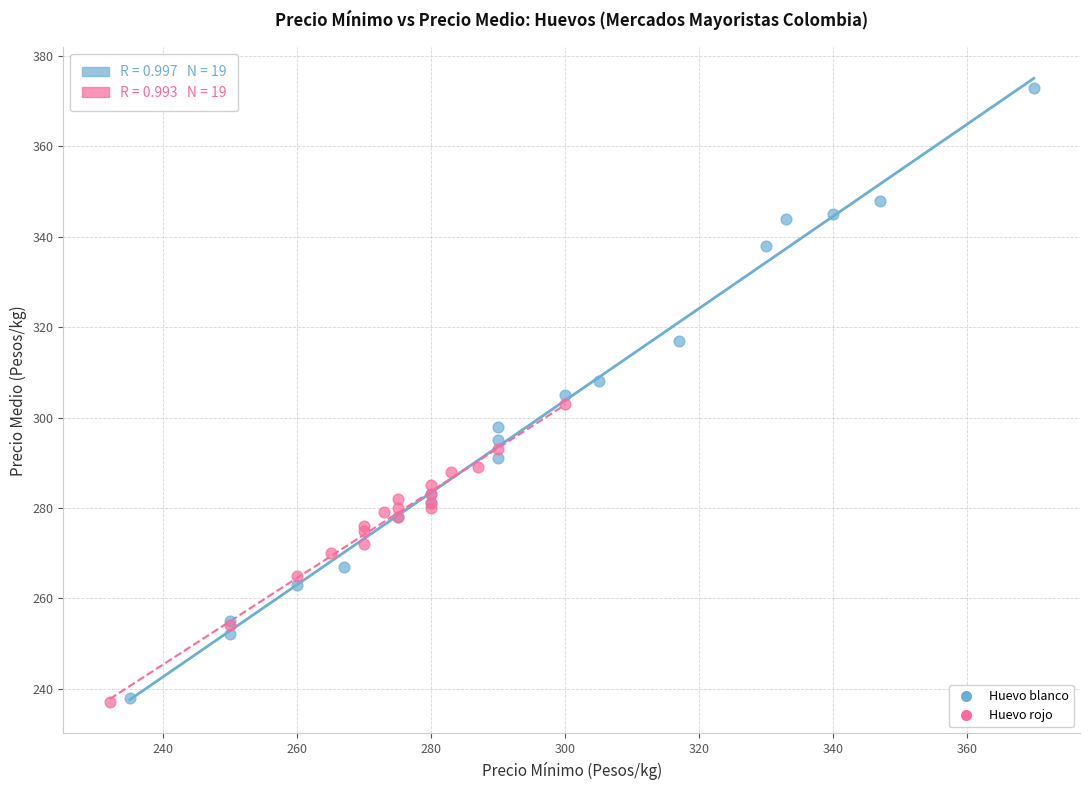

Which series reaches the maximum Y coordinate?

Huevo blanco